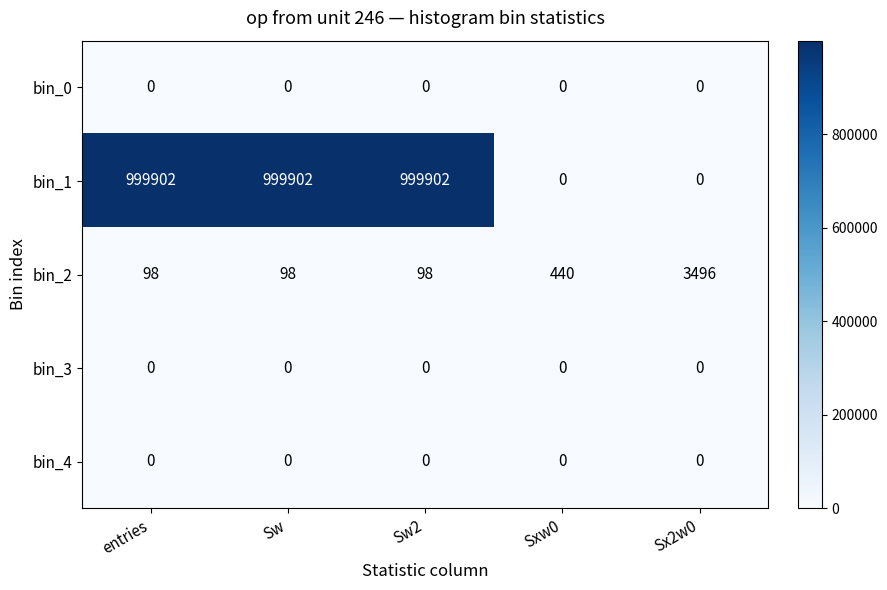

What is the difference between the highest and lowest values at Sx2w0?

3496